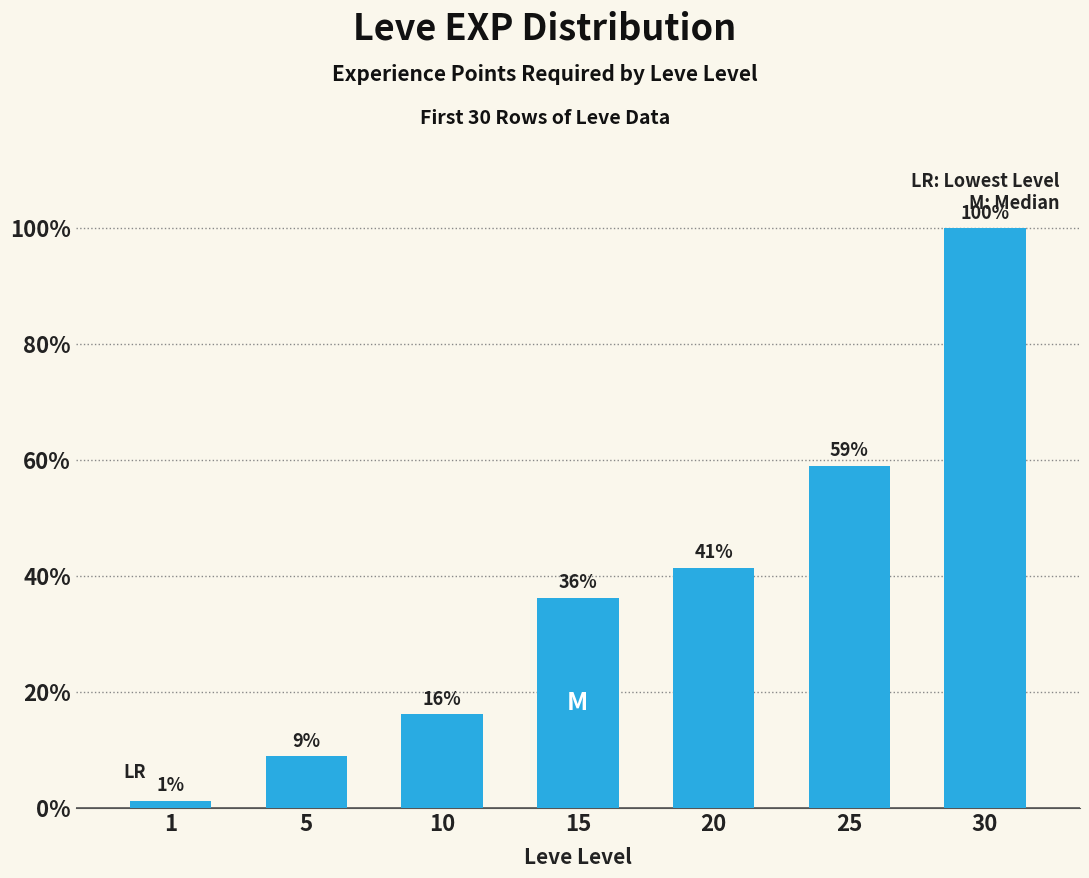

Between 20 and 1, which is larger?

20